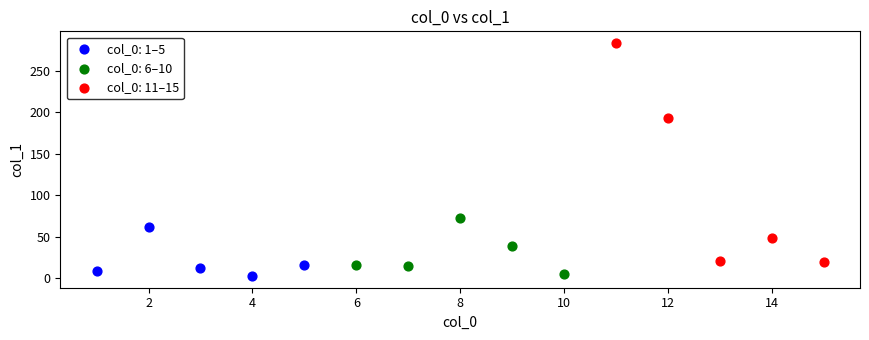

Which series has the widest spread of Y values?

col_0: 11–15